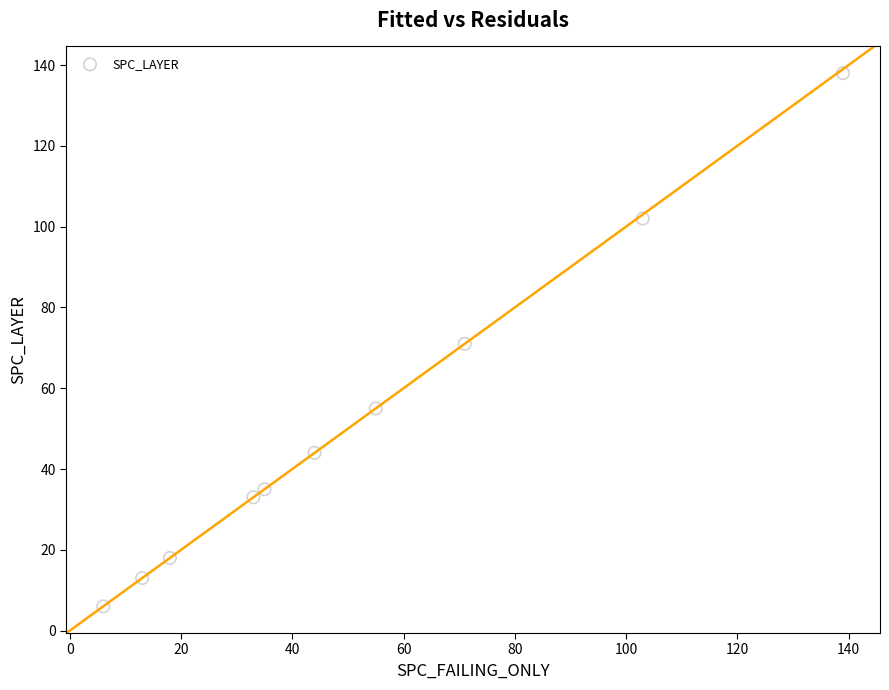

What is the average Y value?

52